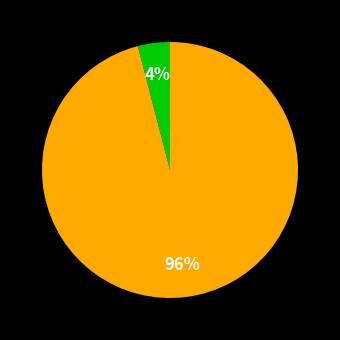

To the nearest percent, what is the average slice percentage?

50%